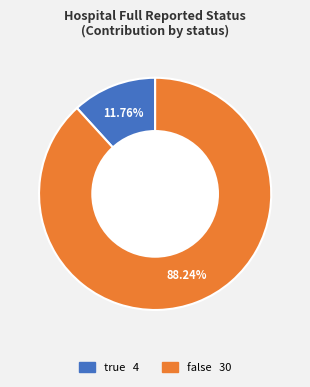

Do true and false together represent more than half of the pie?

Yes